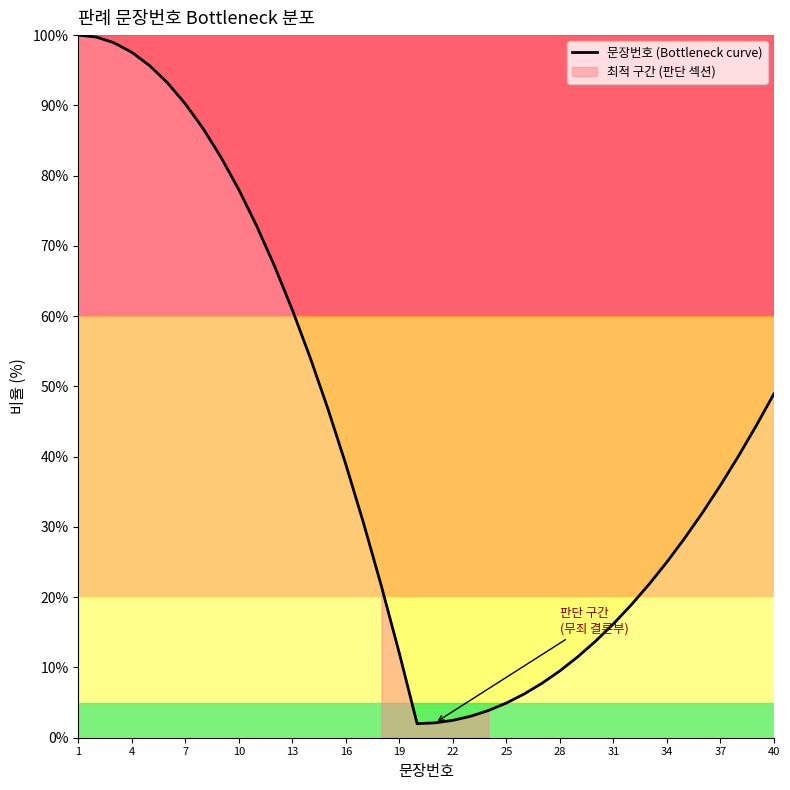

What is the average value?

42.7